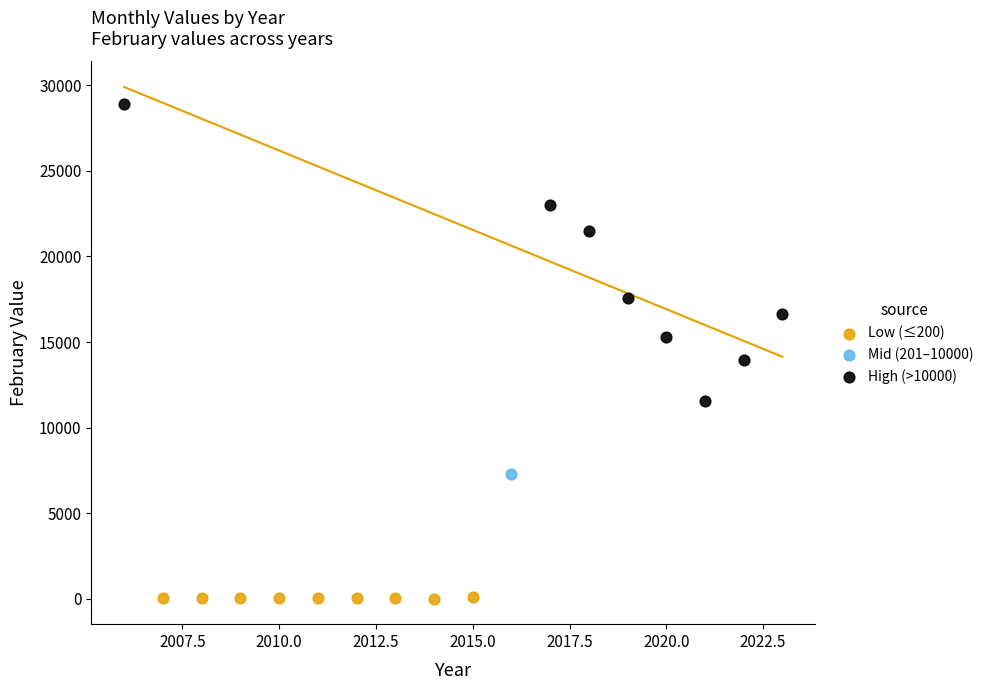

What are all the series names shown in the legend?

Low (≤200), Mid (201–10000), High (>10000)